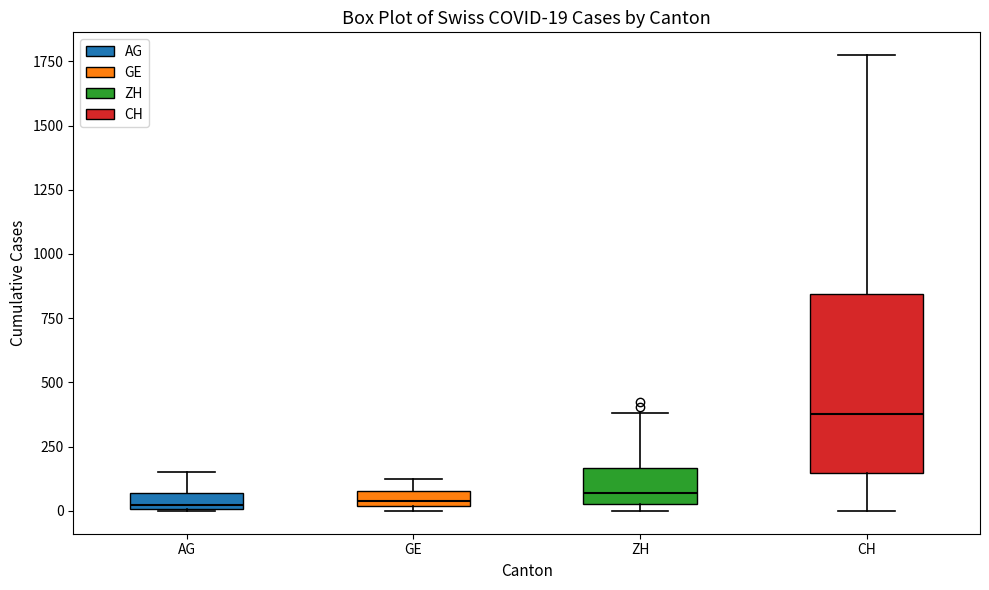

Which box is the tallest, from its lower edge to its upper edge?

CH